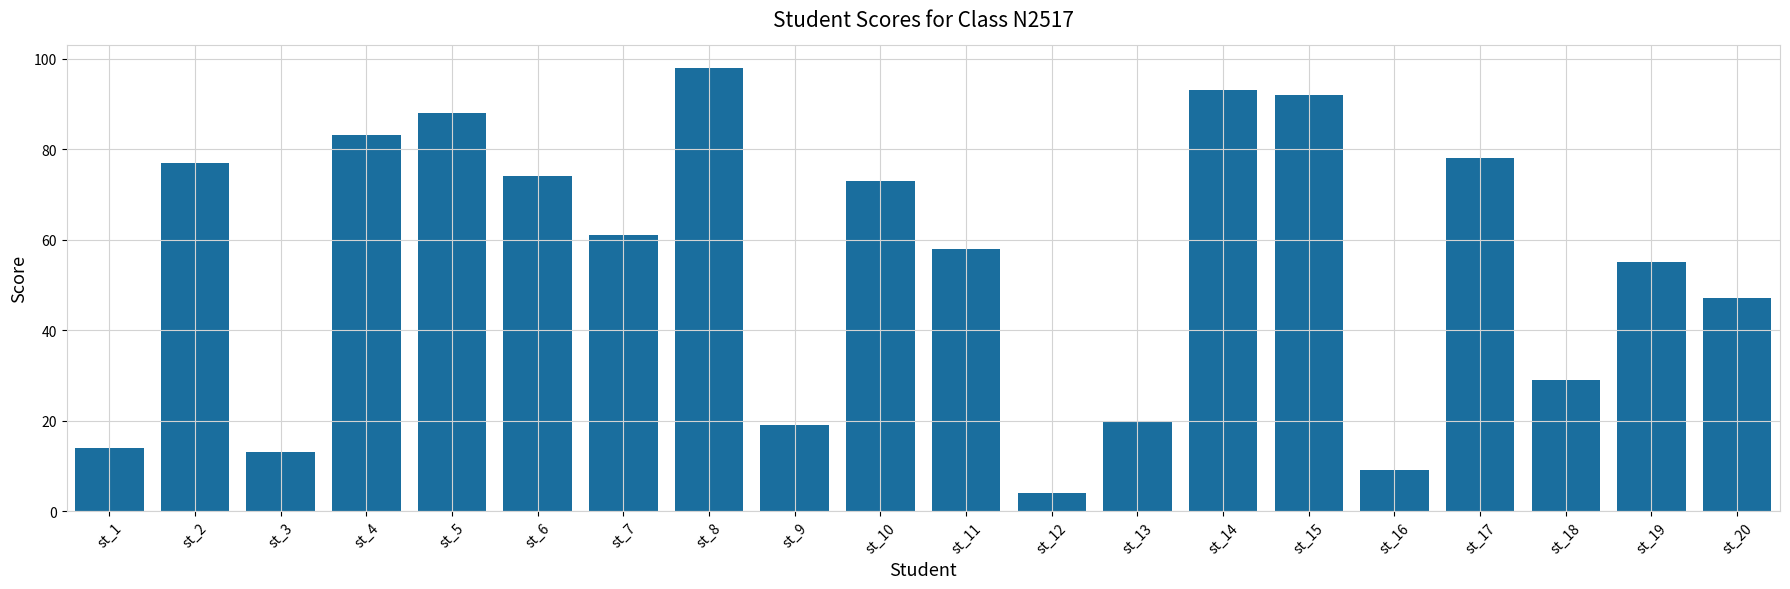

What is the change in value from st_3 to st_7?

+48